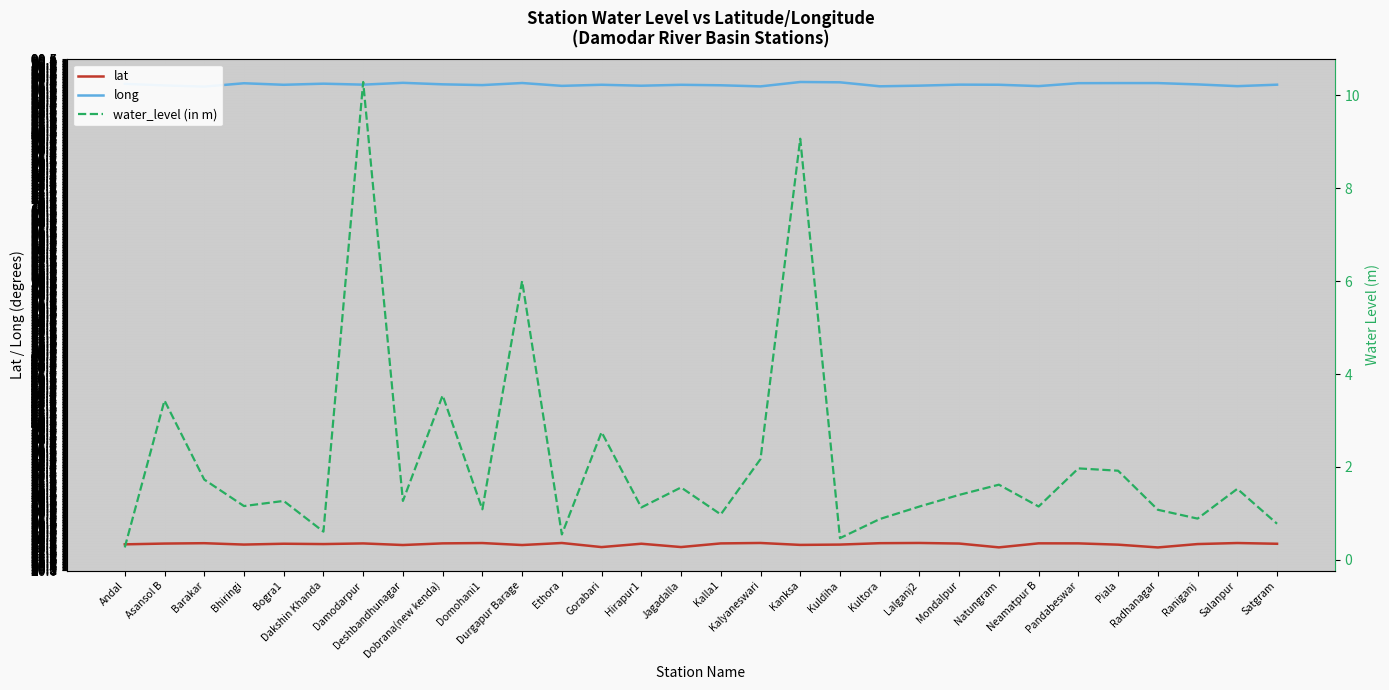

In water_level (in m), how many points are lower than both neighbors (excluding endpoints)?

10